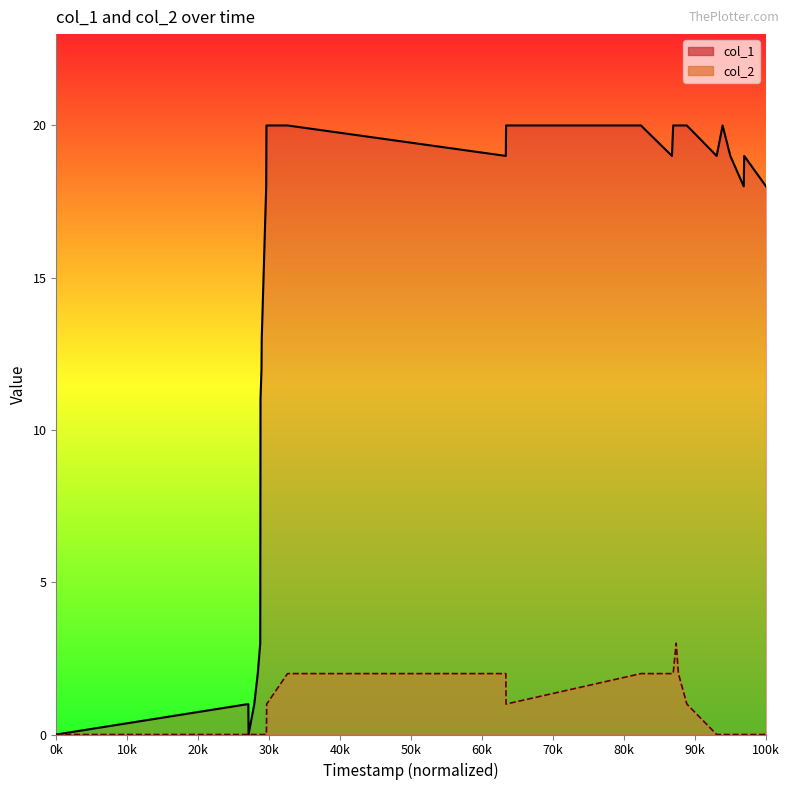

True or false: col_2 and col_1 intersect in this chart.

False